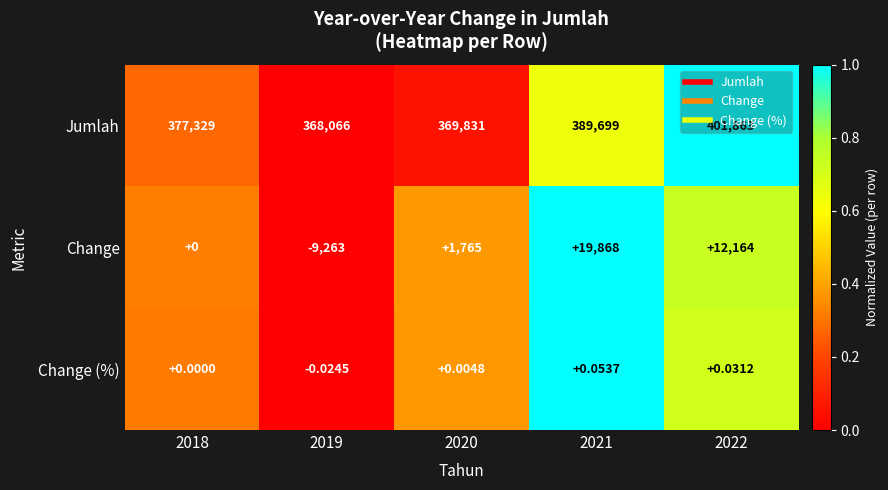

Which series has the largest total across all categories?

Jumlah